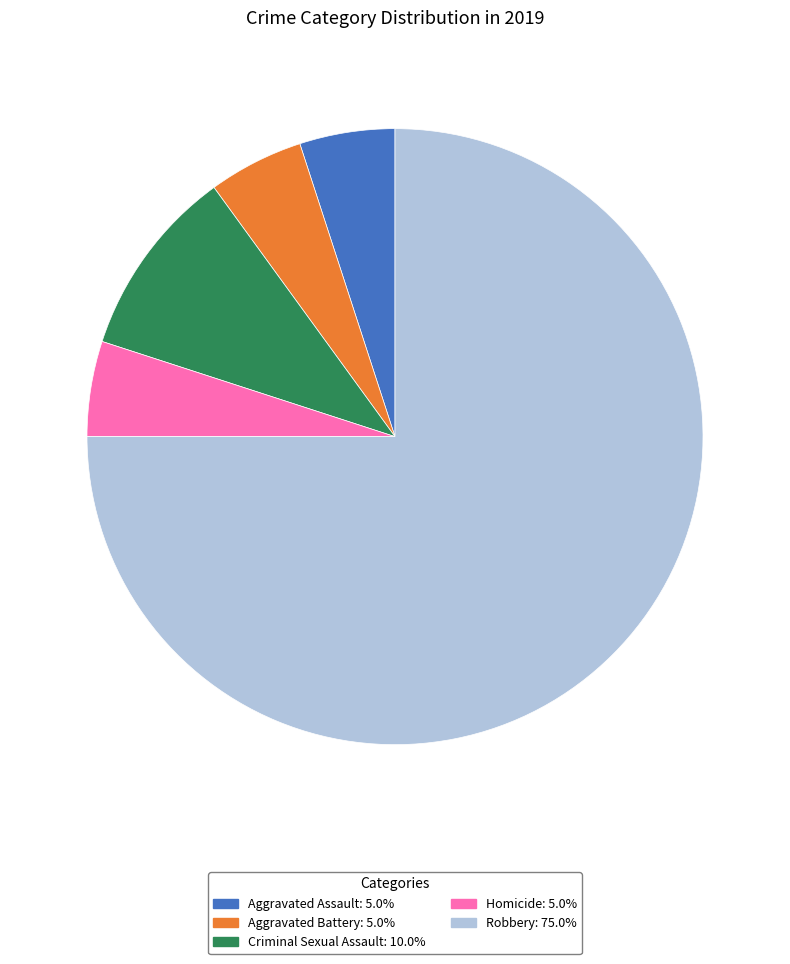

Approximately how many times larger is the value at Aggravated Battery compared to Aggravated Assault?

1.0